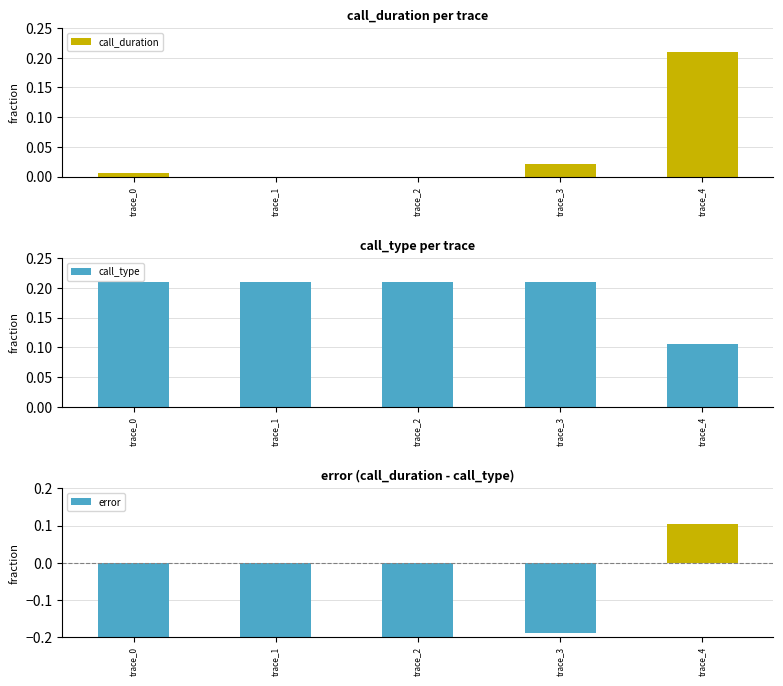

Where does the error series first go above 0?

trace_4